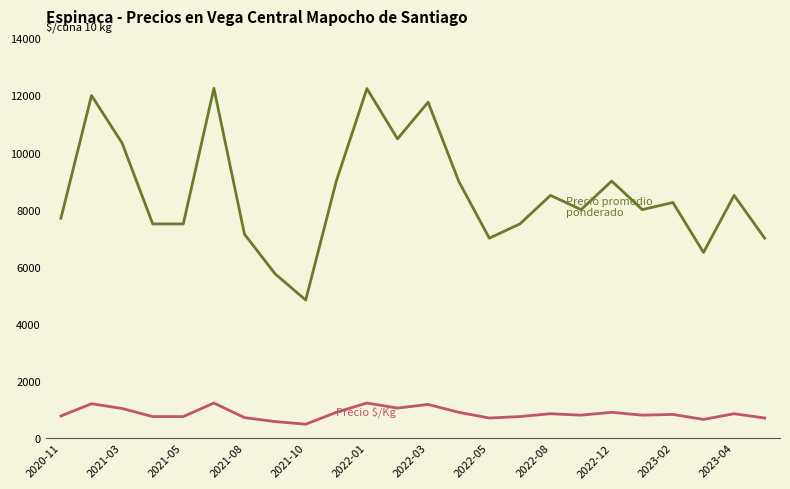

What is the minimum value shown in the chart?

483